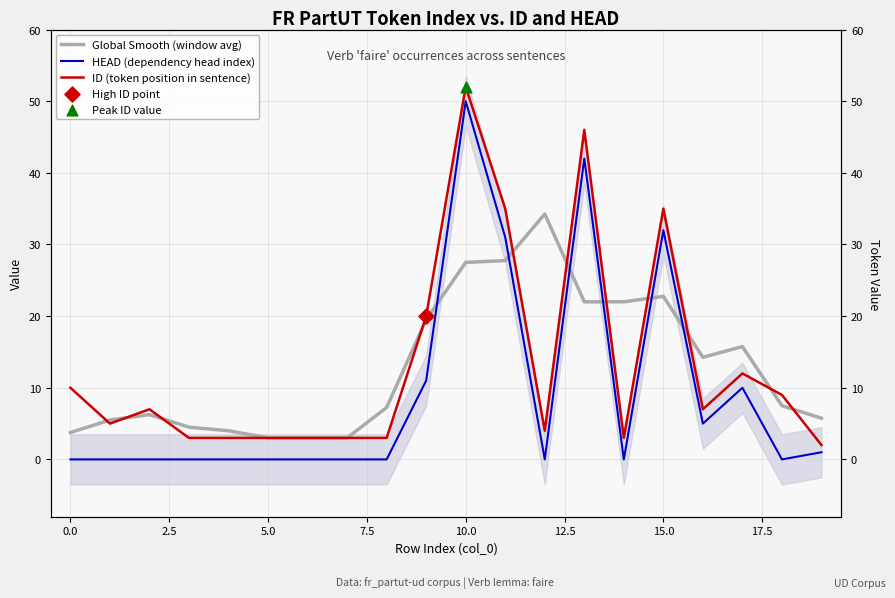

Which series has the widest spread of Y values?

HEAD (dependency head index)